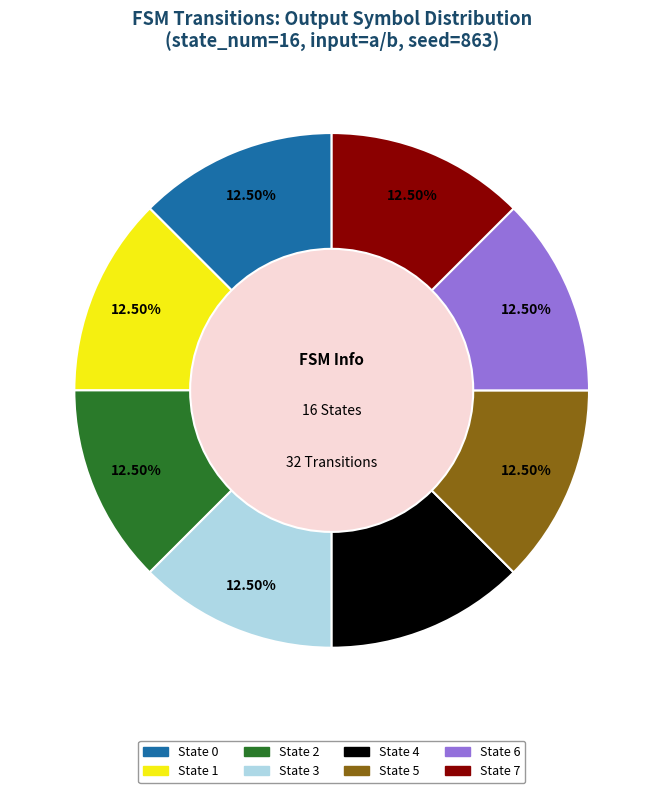

Does any single category account for the majority?

No